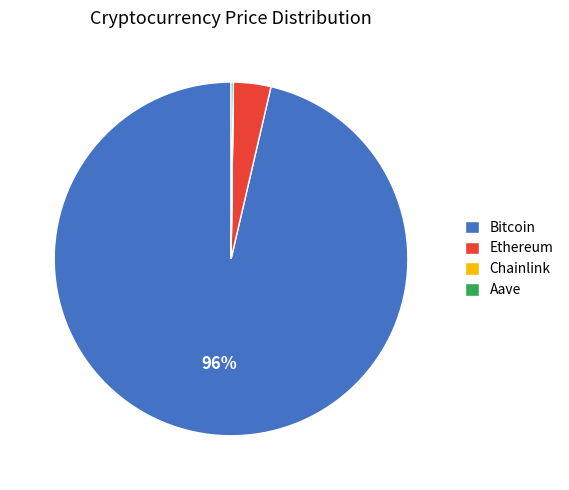

Is there any slice that represents more than half of the pie?

Yes